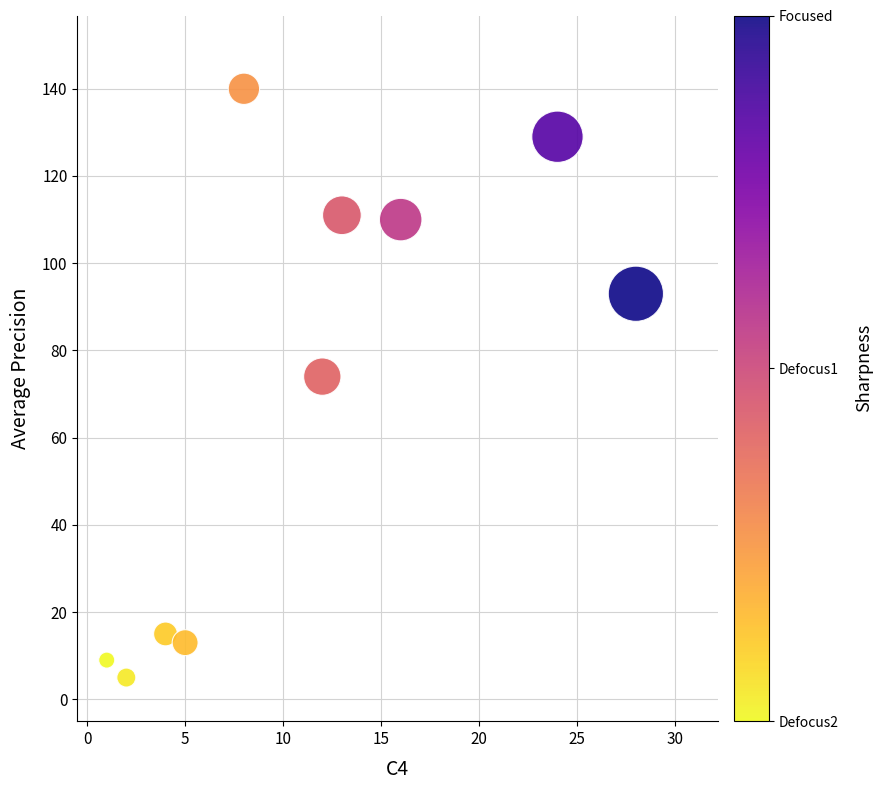

What is the average Y value?

70